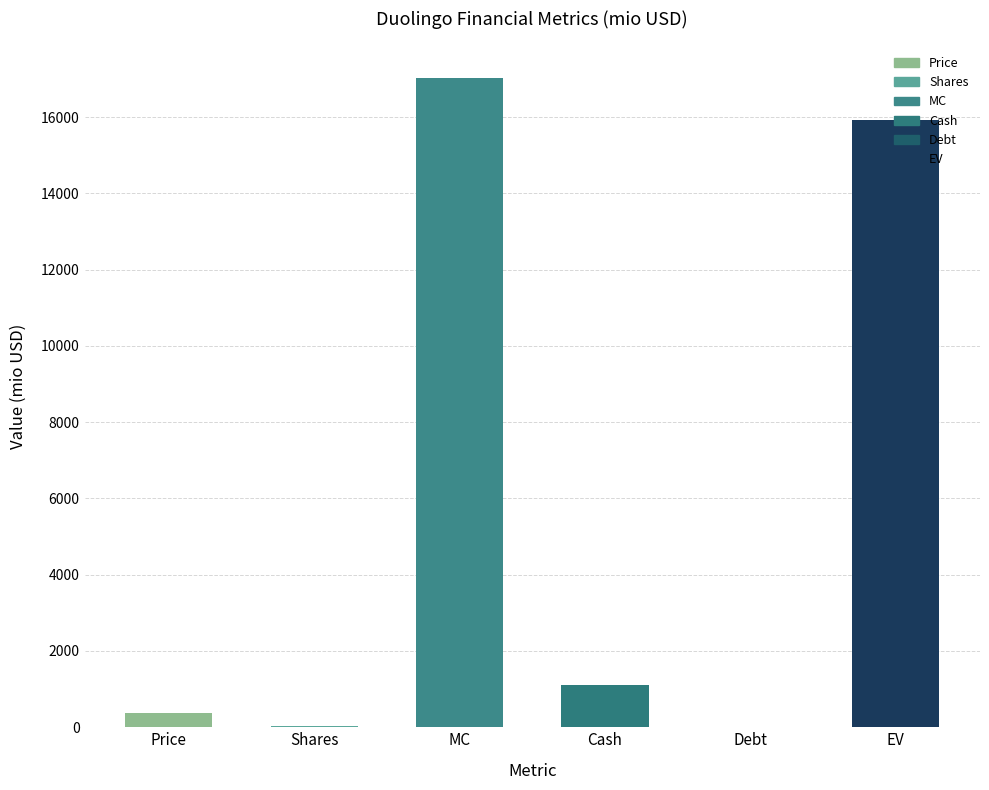

Where does the data first go above 1097?

MC